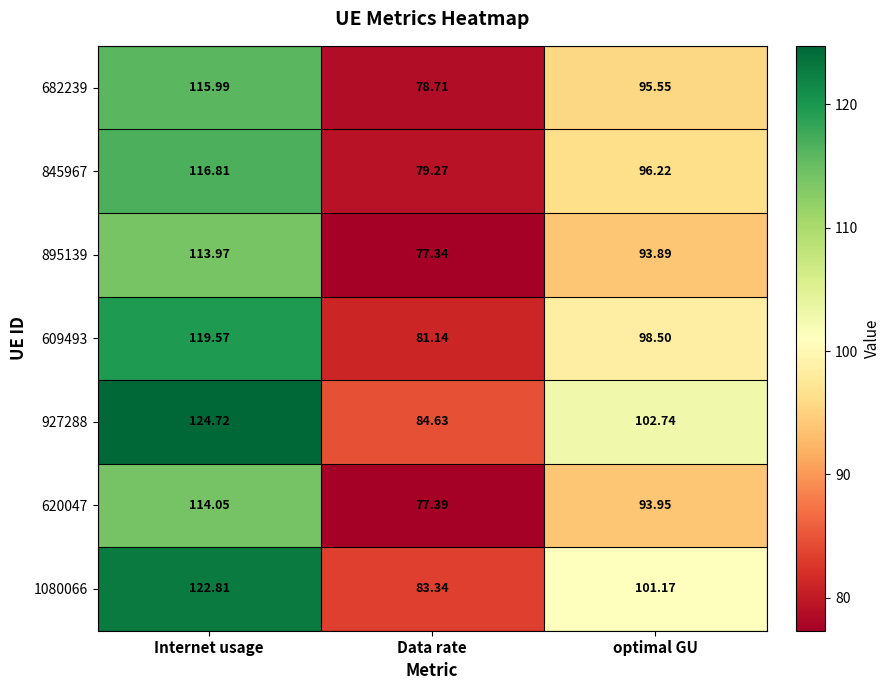

At which label does 927288 reach its peak?

Internet usage